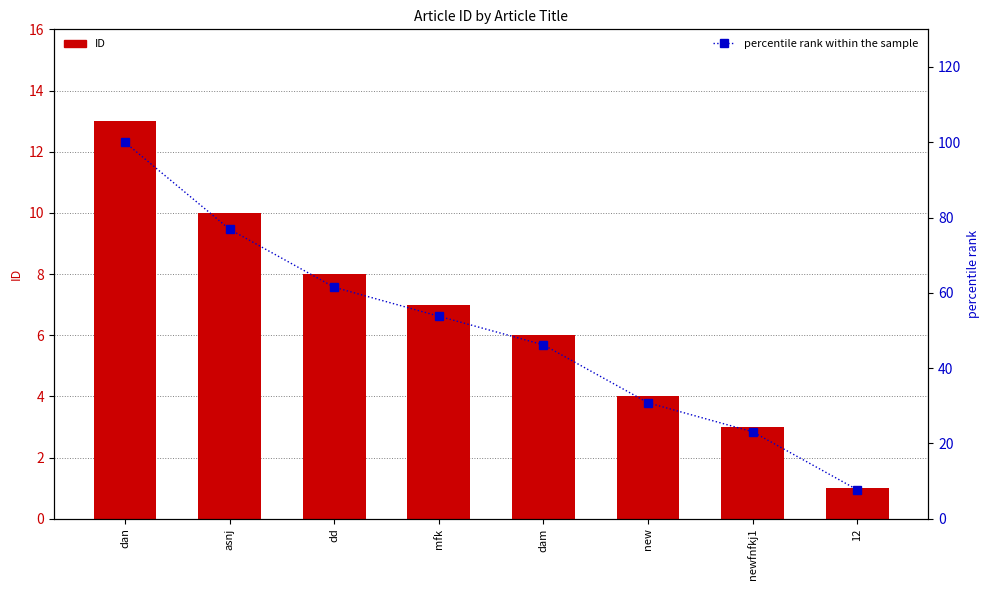

Reading left to right, extract all data points from this chart.

ID: 13.0	10.0	8.0	7.0	6.0	4.0	3.0	1.0
percentile rank within the sample: 100.0	76.9	61.5	53.8	46.2	30.8	23.1	7.7